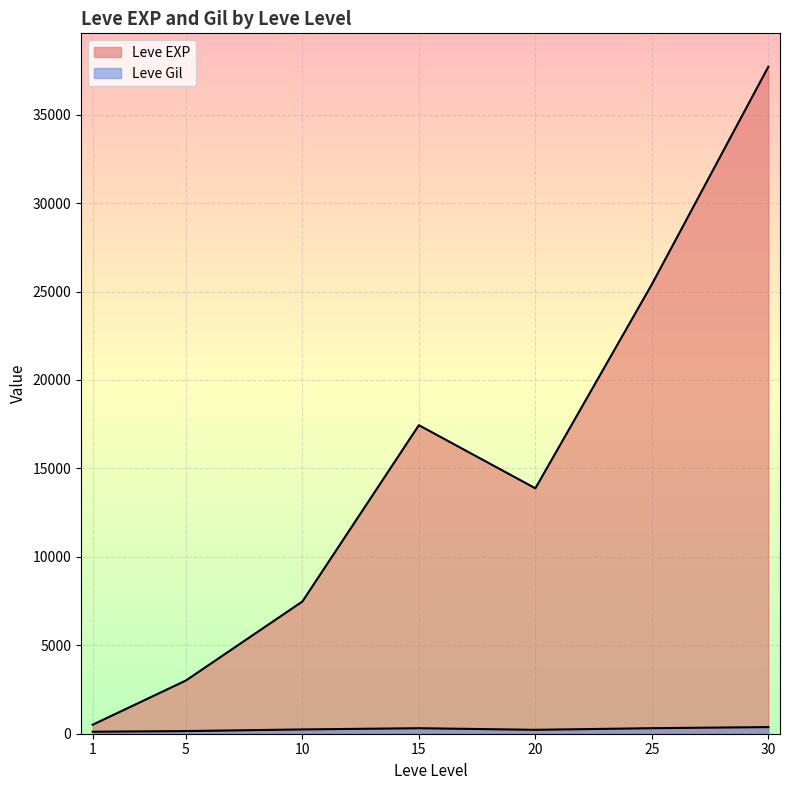

What are all the series names shown in the legend?

Leve EXP, Leve Gil